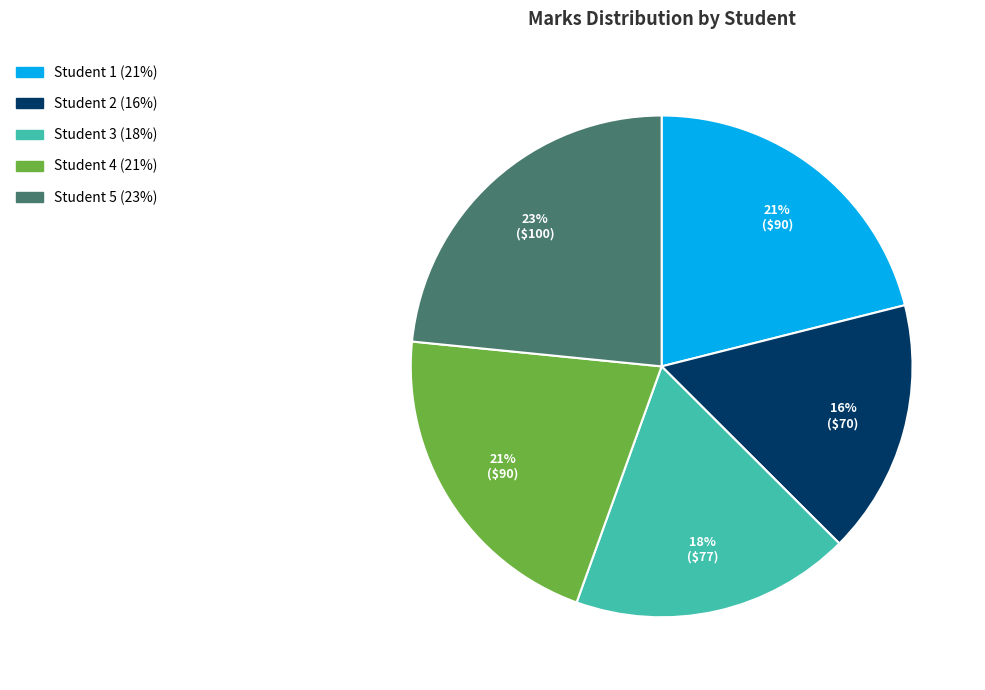

To the nearest percent, what is the difference between the largest and smallest slice percentages?

7%